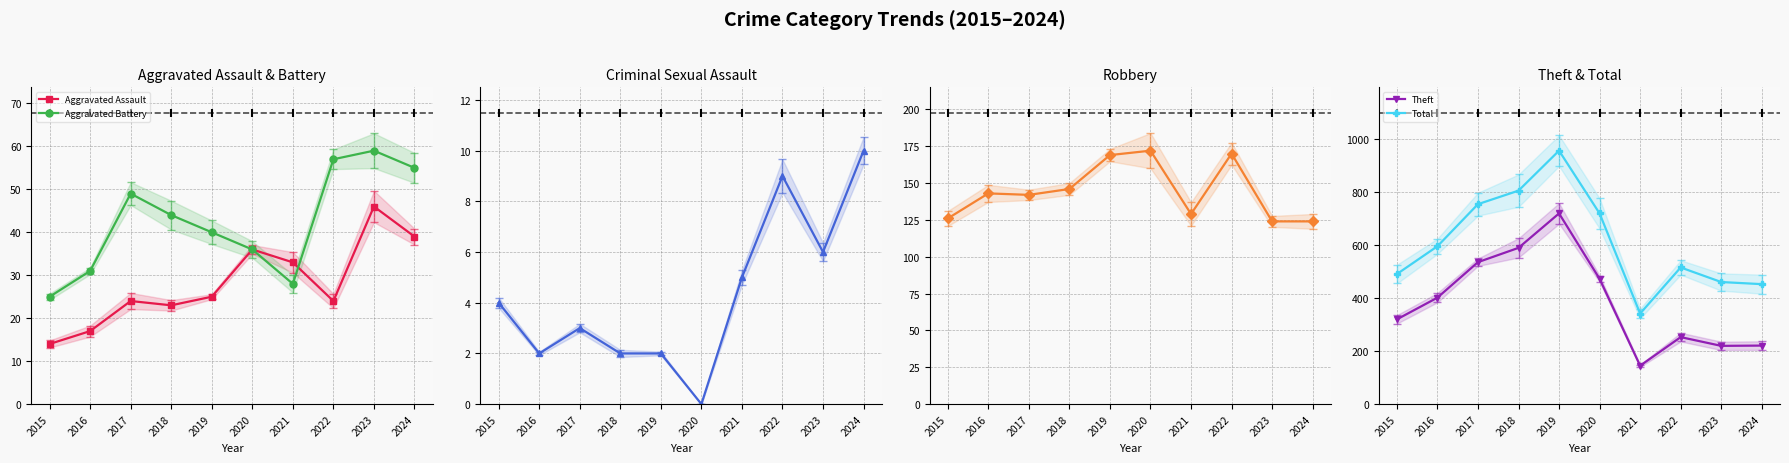

What is the difference between the highest and lowest values at 2018?

804